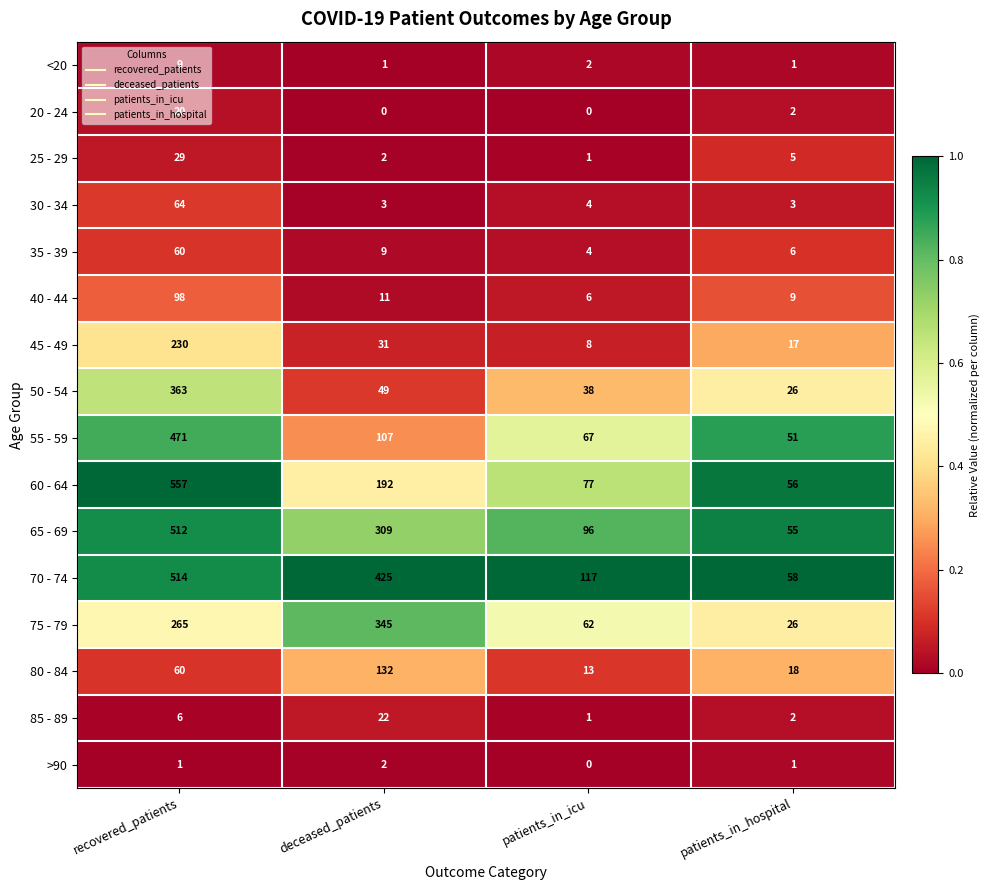

Between patients_in_icu and patients_in_hospital, which series saw the biggest shift?

70 - 74